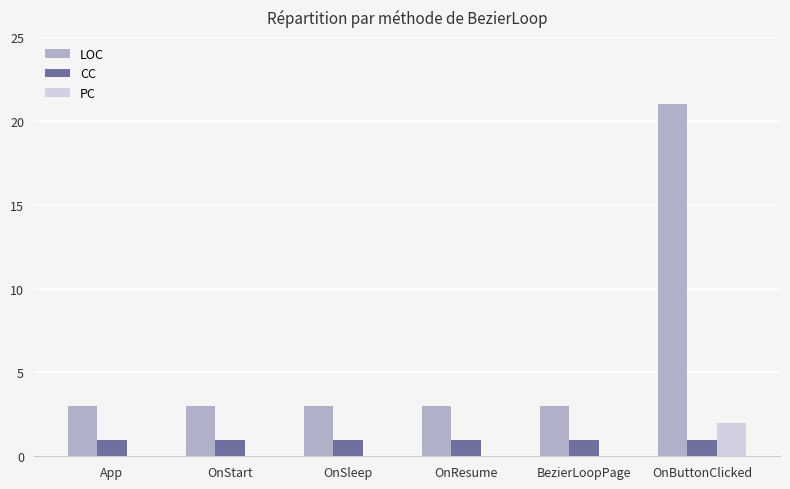

Between OnResume and OnButtonClicked, which series saw the biggest shift?

LOC